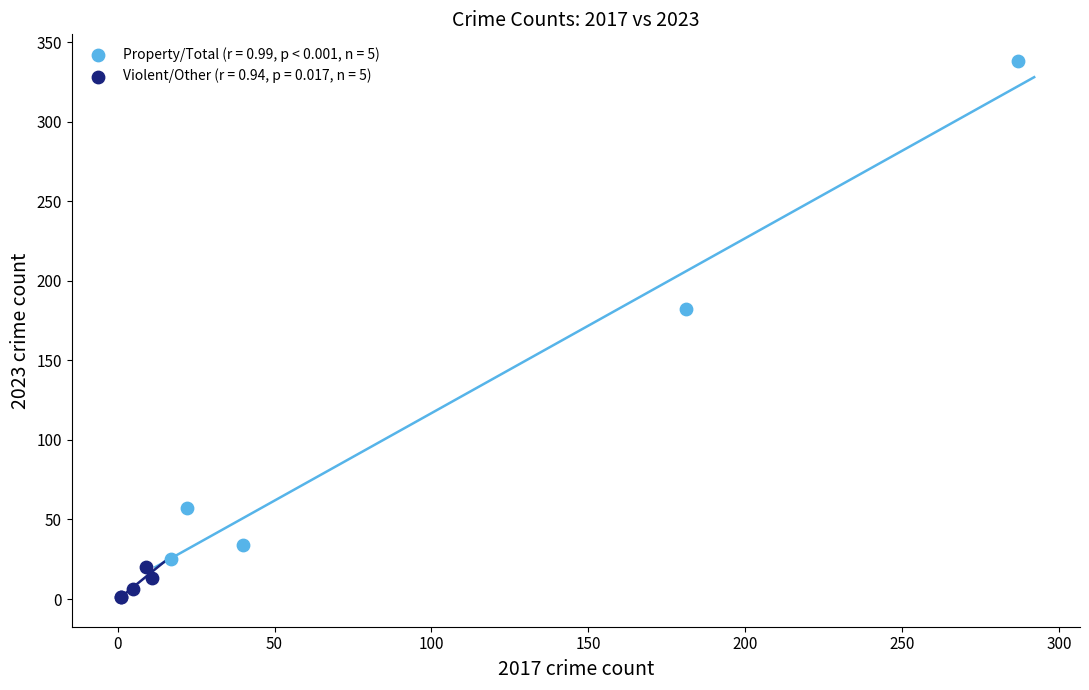

Which series has the widest spread of Y values?

Property/Total (r = 0.99, p < 0.001, n = 5)